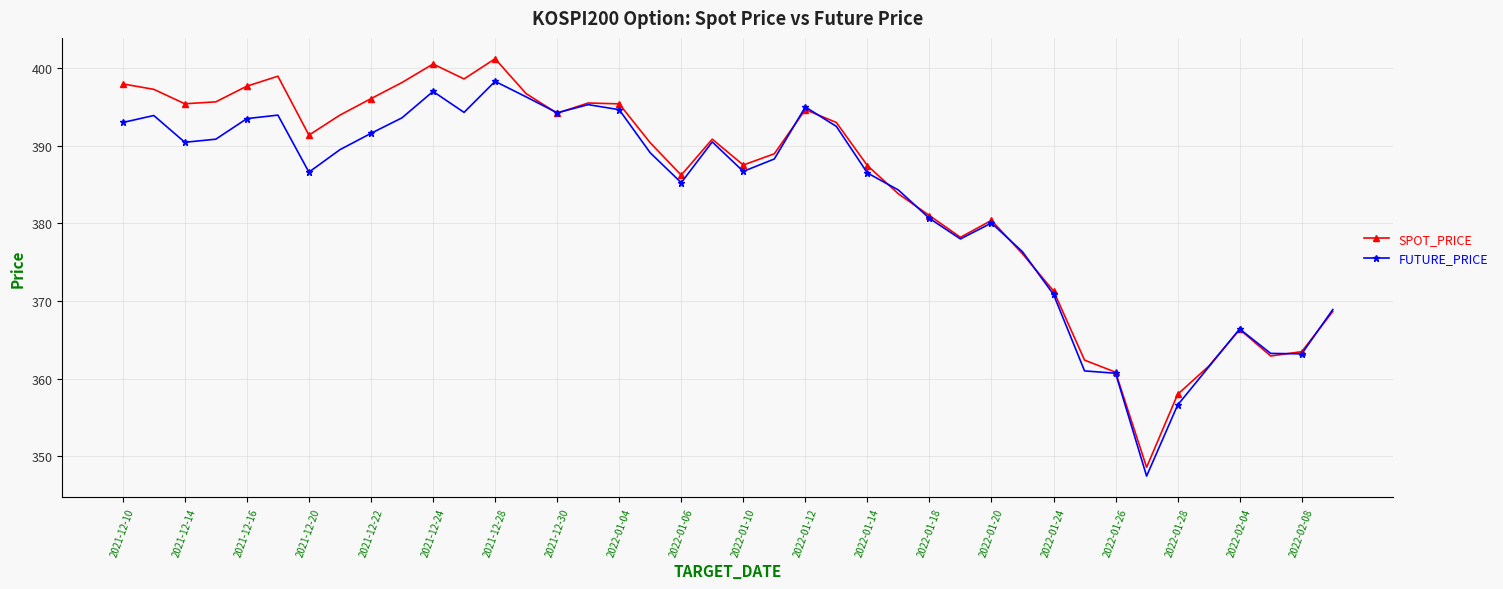

What is the maximum value for SPOT_PRICE?

401.2